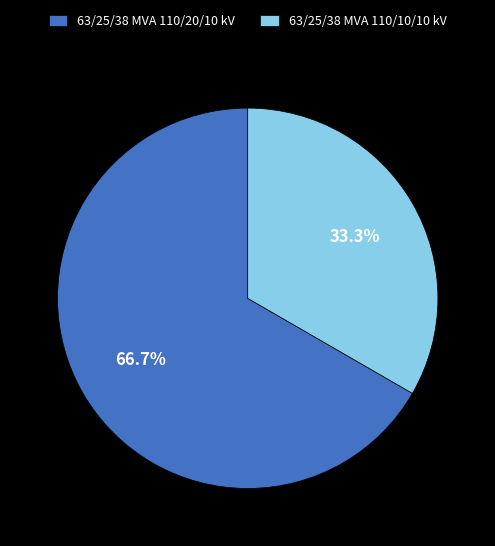

Combined, do 63/25/38 MVA 110/20/10 kV and 63/25/38 MVA 110/10/10 kV account for over 50%?

Yes